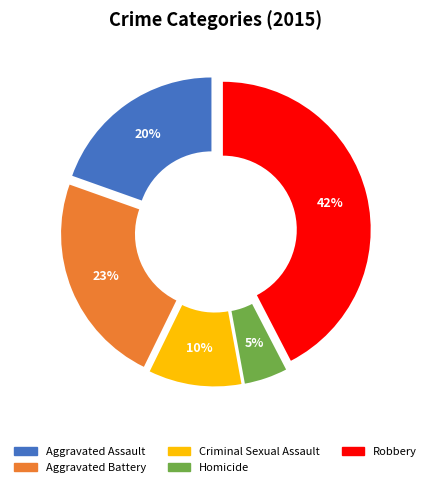

How many segments does this pie chart have?

5